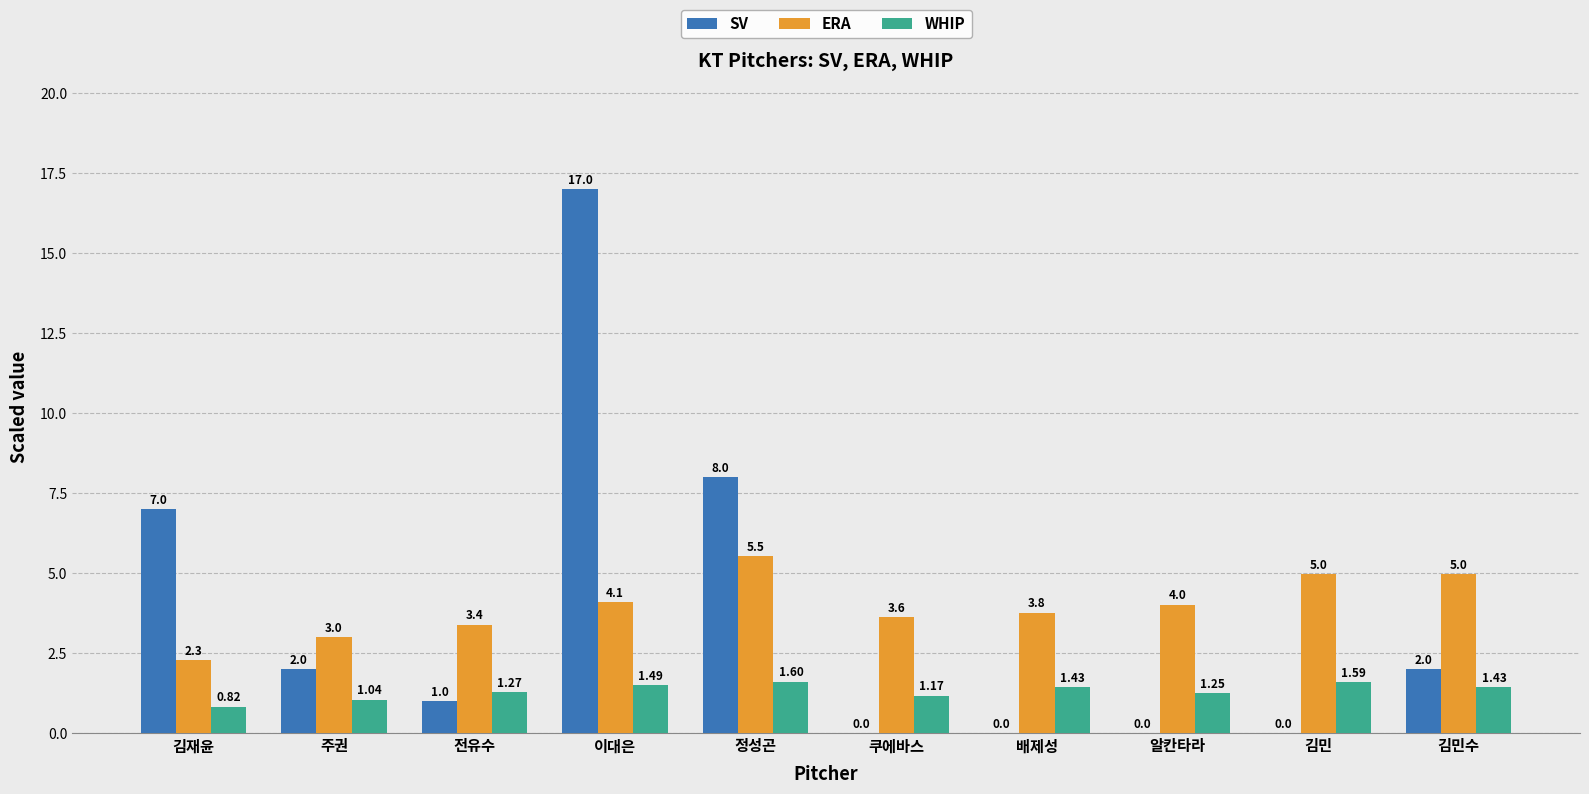

Are the bars grouped side by side (vs. stacked)?

Yes